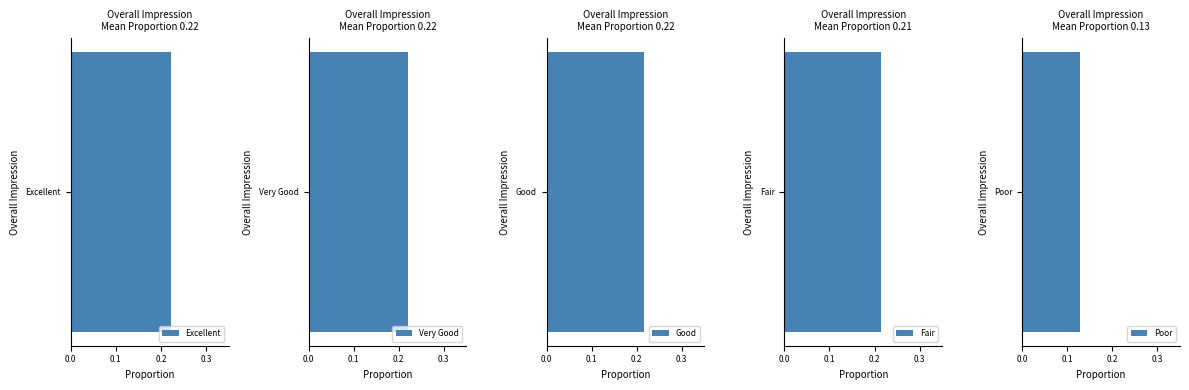

True or false: the data shows 140 at Good.

False